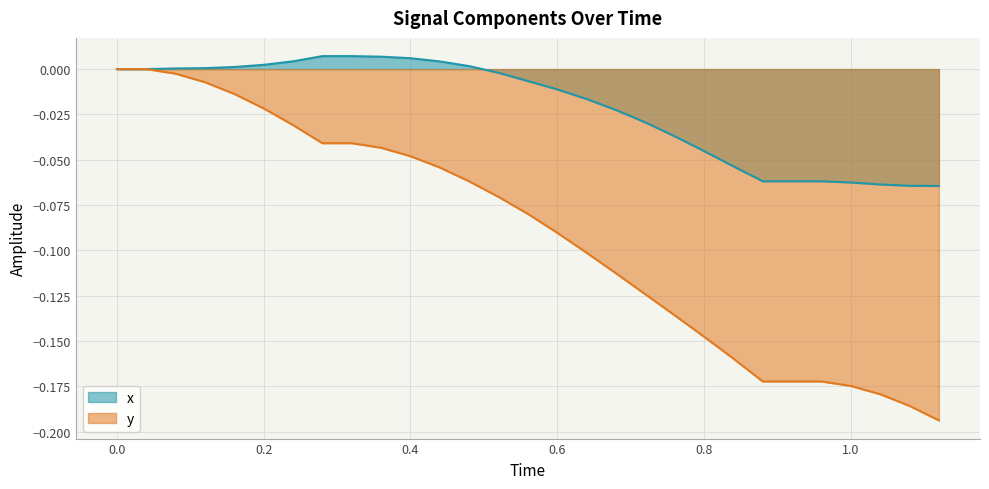

Rank the series by their average value, from lowest to highest.

y, x